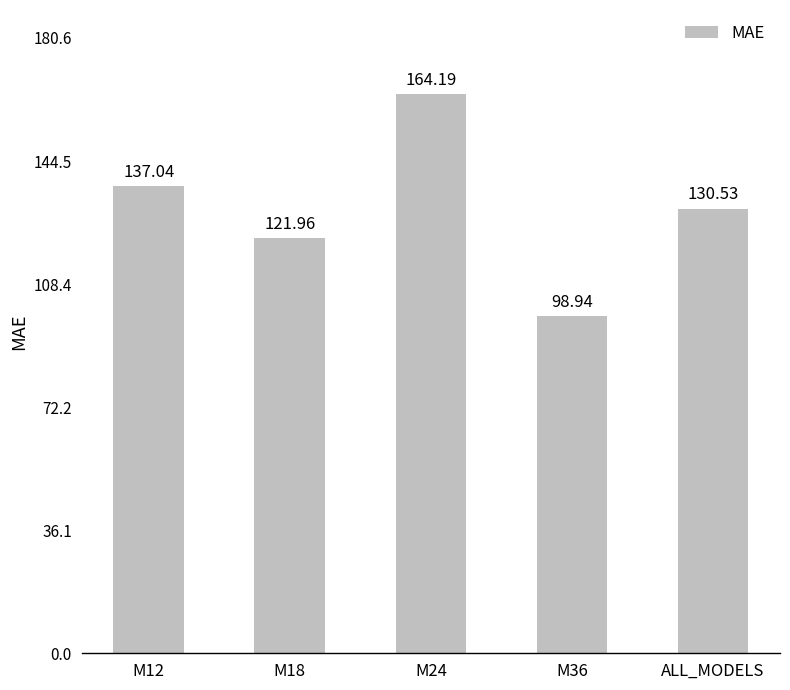

What is the average value?

130.5